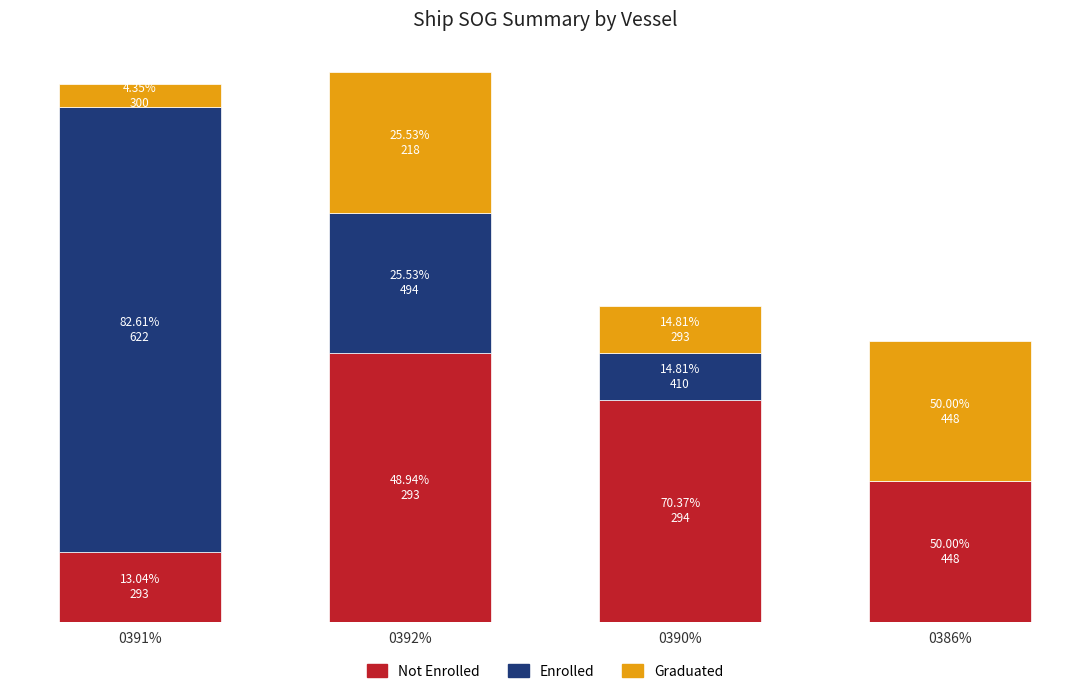

The value of Not Enrolled at 0390% is 1.9. True or false?

True